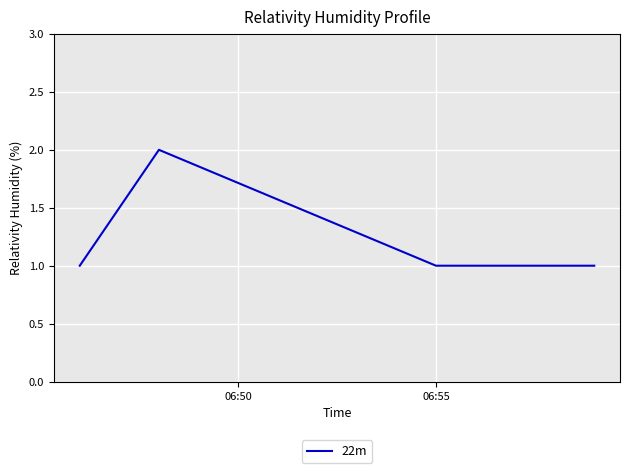

How many series are shown in this chart?

1